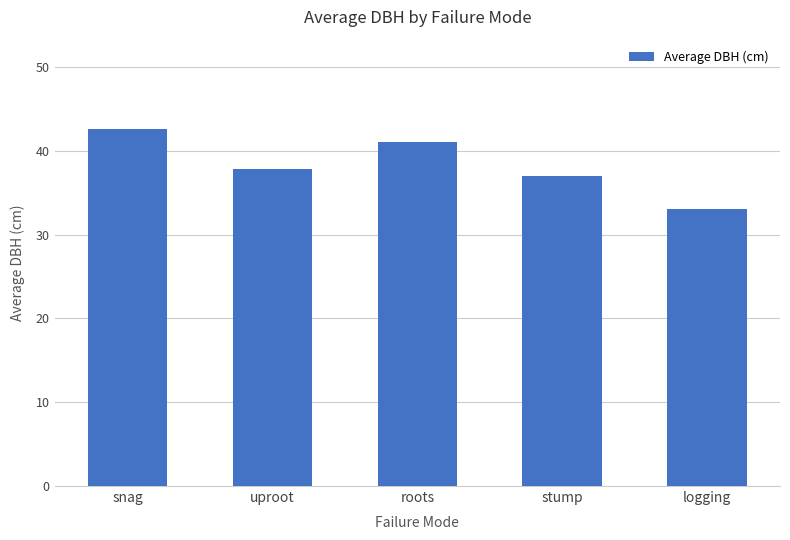

What is the ratio of the value at stump to the value at roots?

0.9